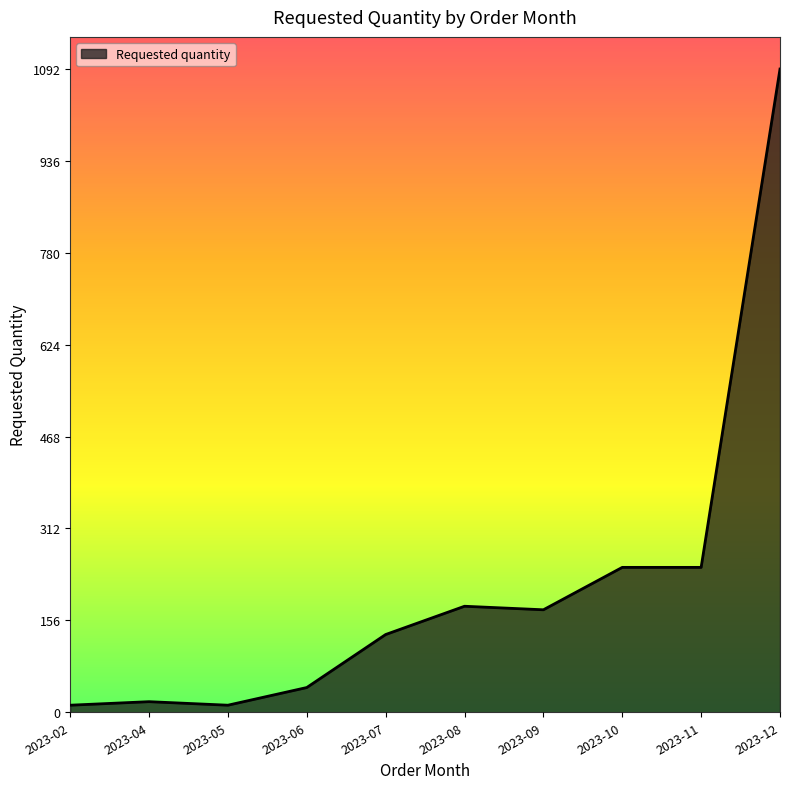

What is the difference between the values at 2023-09 and 2023-07?

42